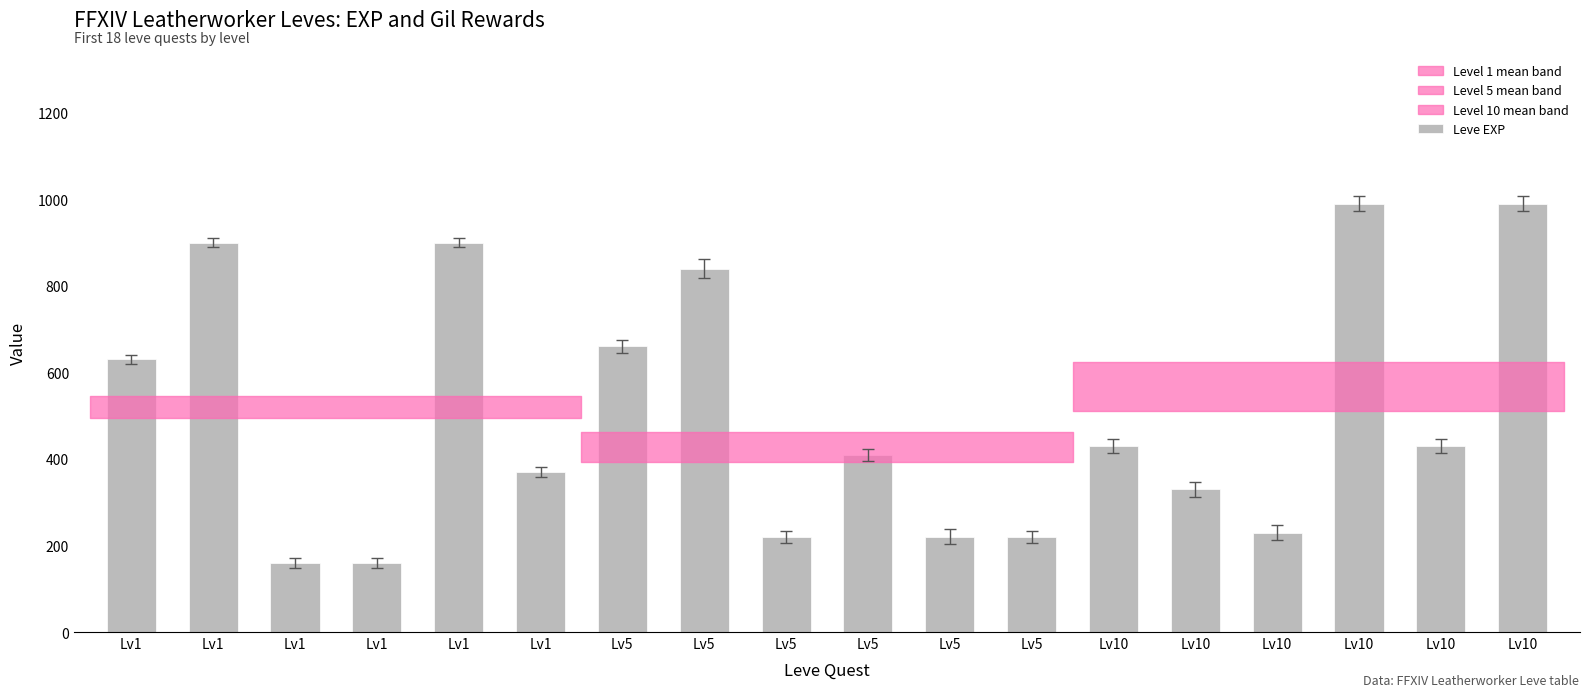

What is the change in value from Lv5 to Lv10?

+210